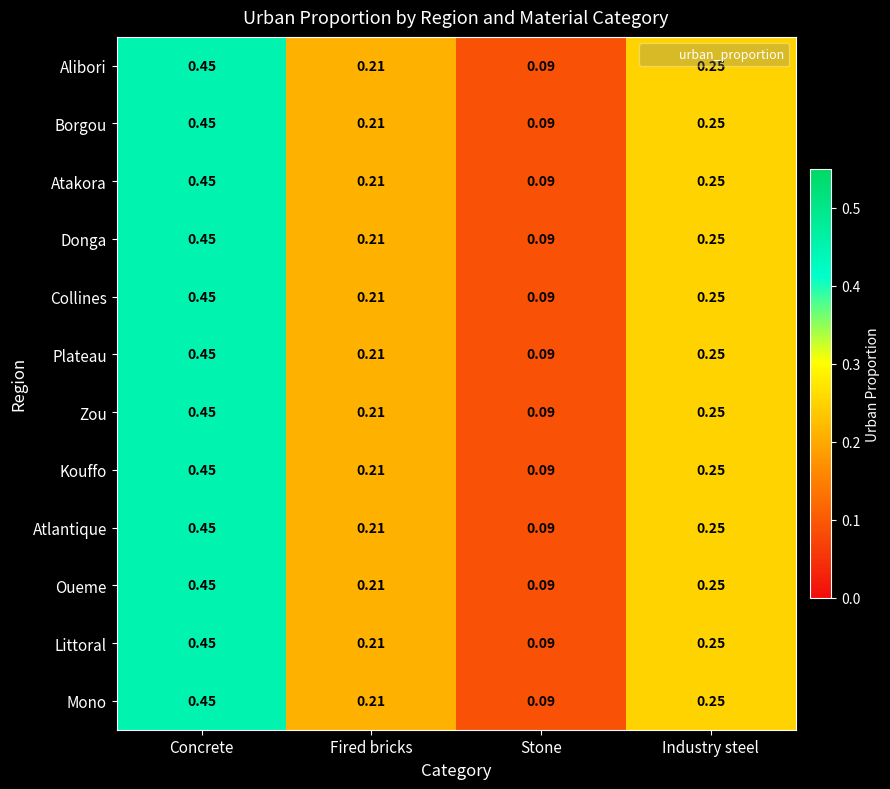

Is the value of Littoral at Stone greater than the value of Alibori at Fired bricks?

No